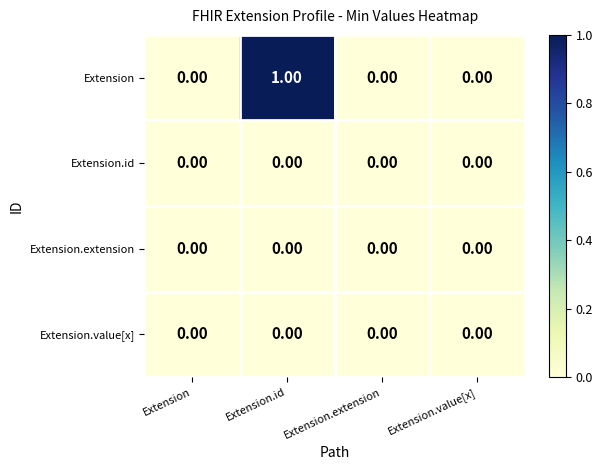

Is the value of Extension at Extension.id greater than the value of Extension.id at Extension?

Yes